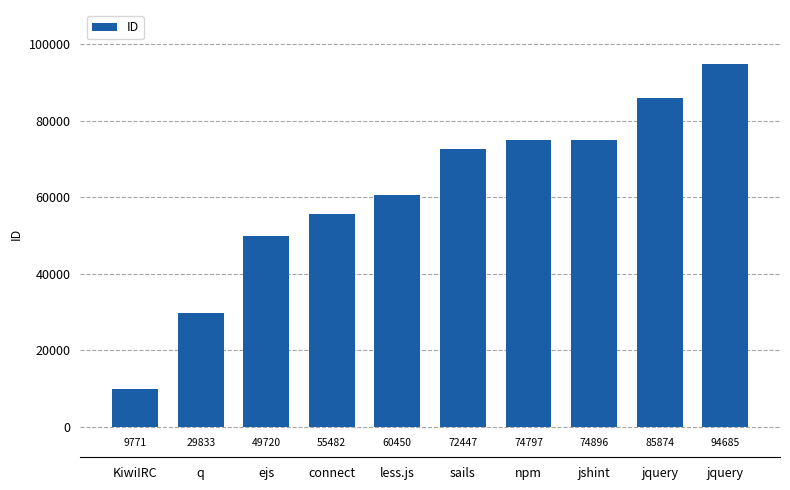

What is the label of the 8th bar from the right?

ejs